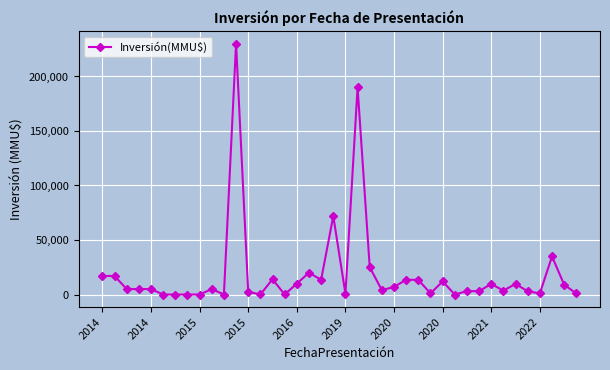

What is the difference between the second highest and minimum values?

190000